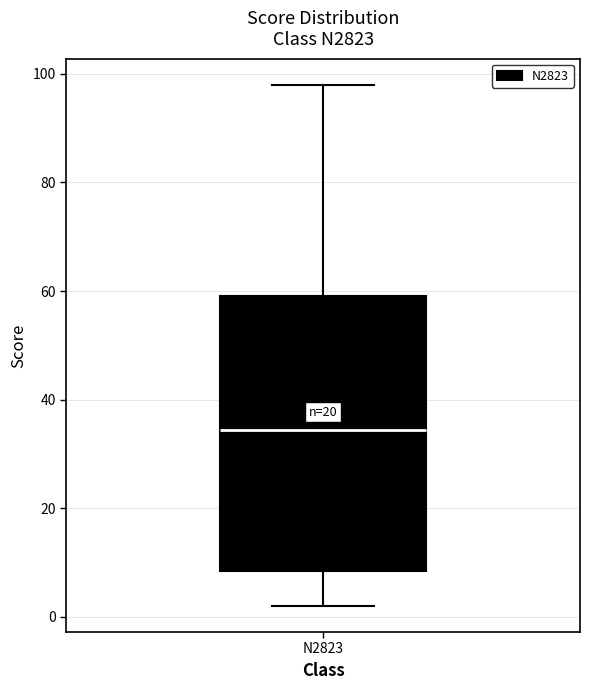

Transcribe this box plot: give where the median line is, the range the box spans, and where the two whiskers end, as read against the y-axis. The values are not printed on the chart, so give them approximately, as read against the axis.

median 34, box 8 to 60, whiskers 2 to 98